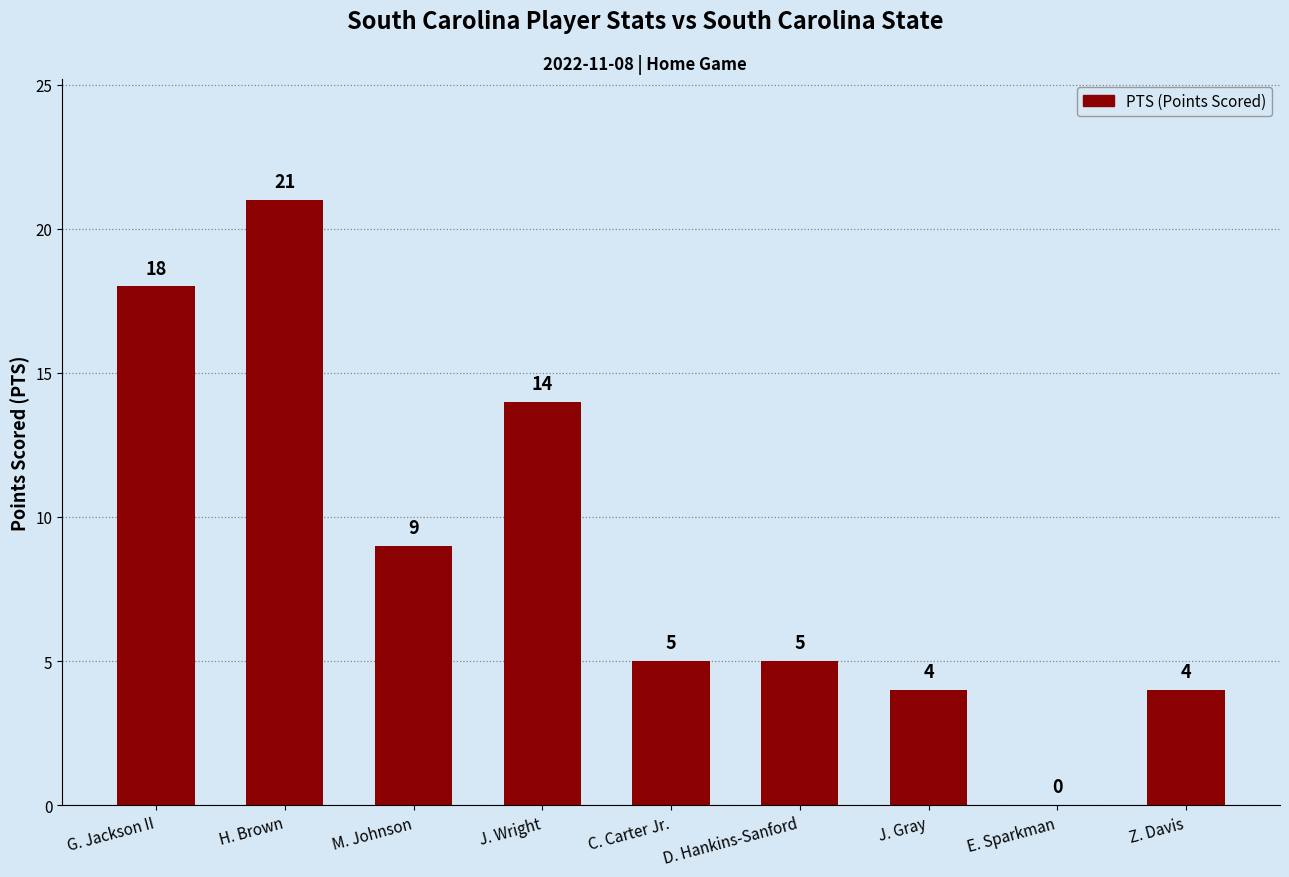

Read the value at J. Gray.

4